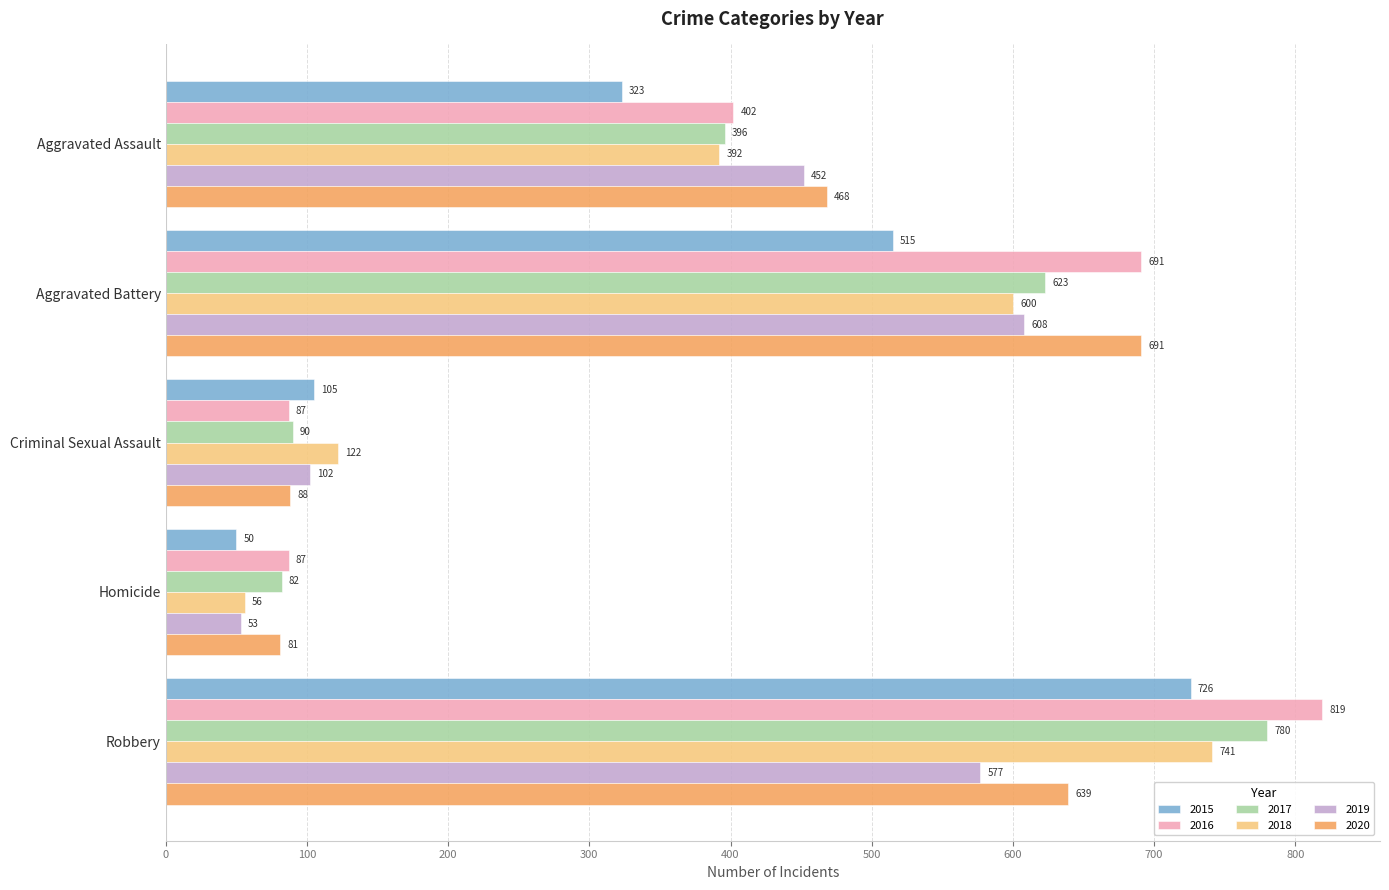

True or false: 2016 has a value of 56 at Criminal Sexual Assault.

False